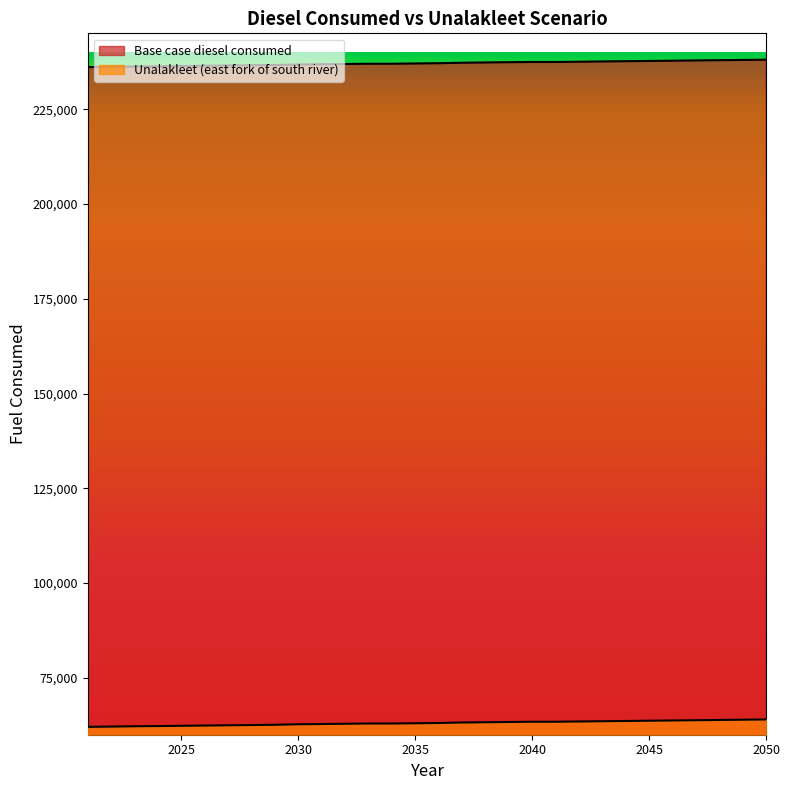

Which series changed the most between 2021 and 2050?

Base case diesel consumed